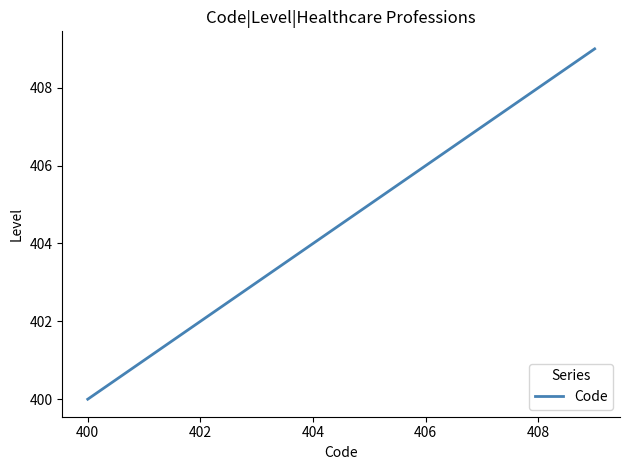

True or false: the data has more than 2 interior local peaks.

False